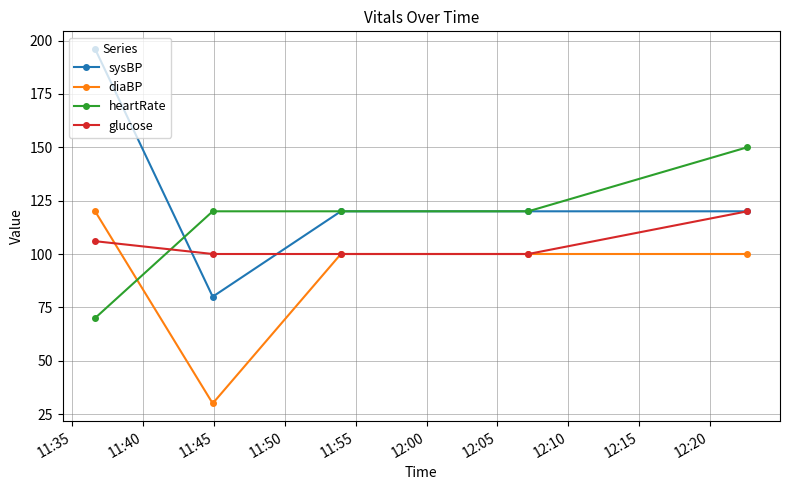

What is the difference between the second highest and minimum values in the glucose series?

6